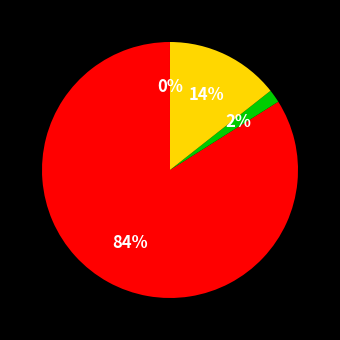

How many segments does this pie chart have?

4